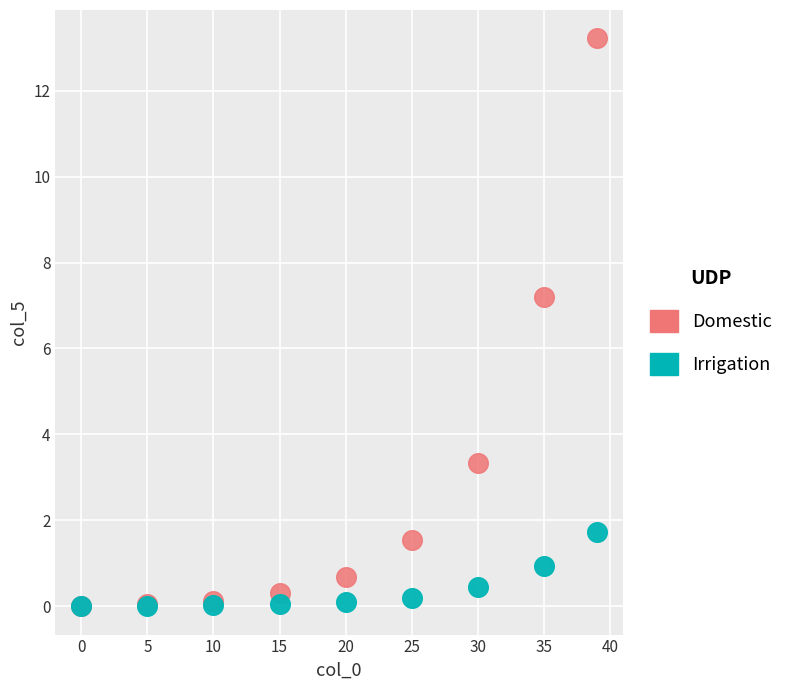

Across all series, what Y value is closest to 6?

7.2